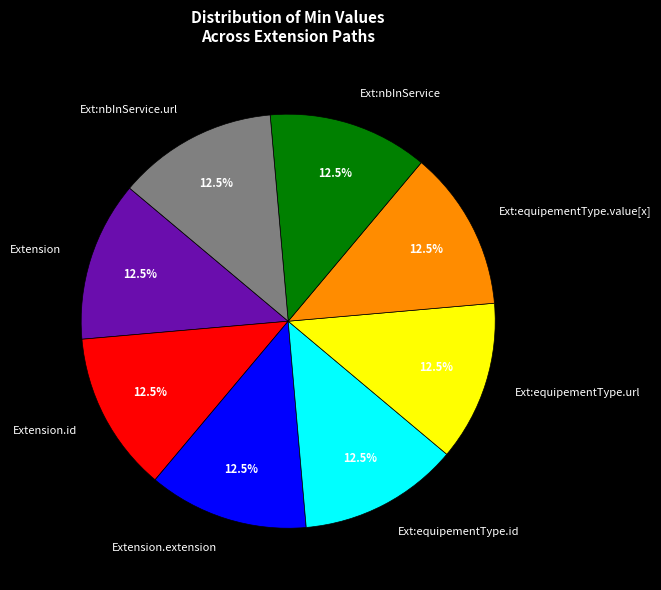

Does any single category account for the majority?

No